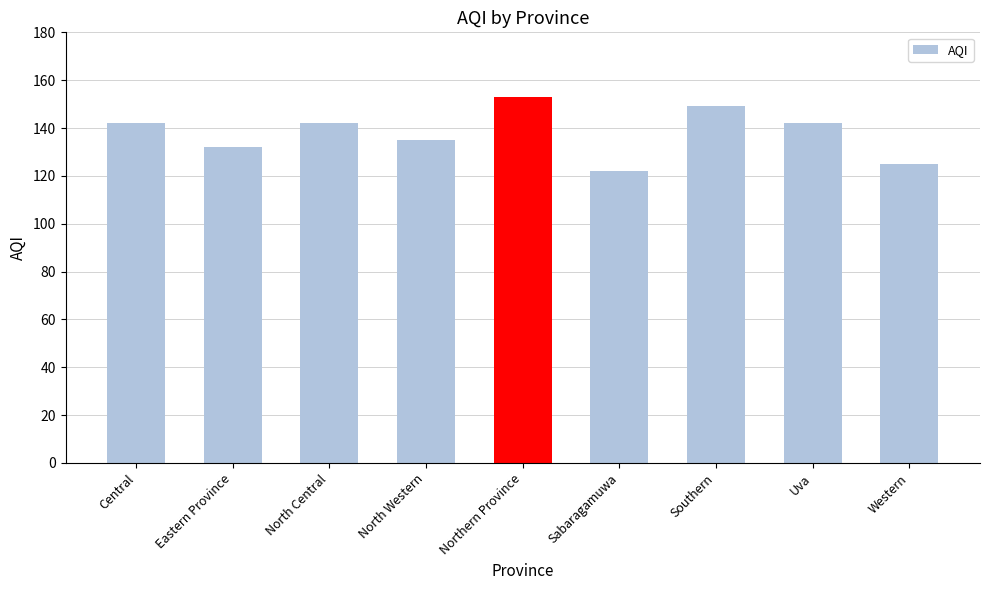

What is the difference between the second highest and second lowest values?

24